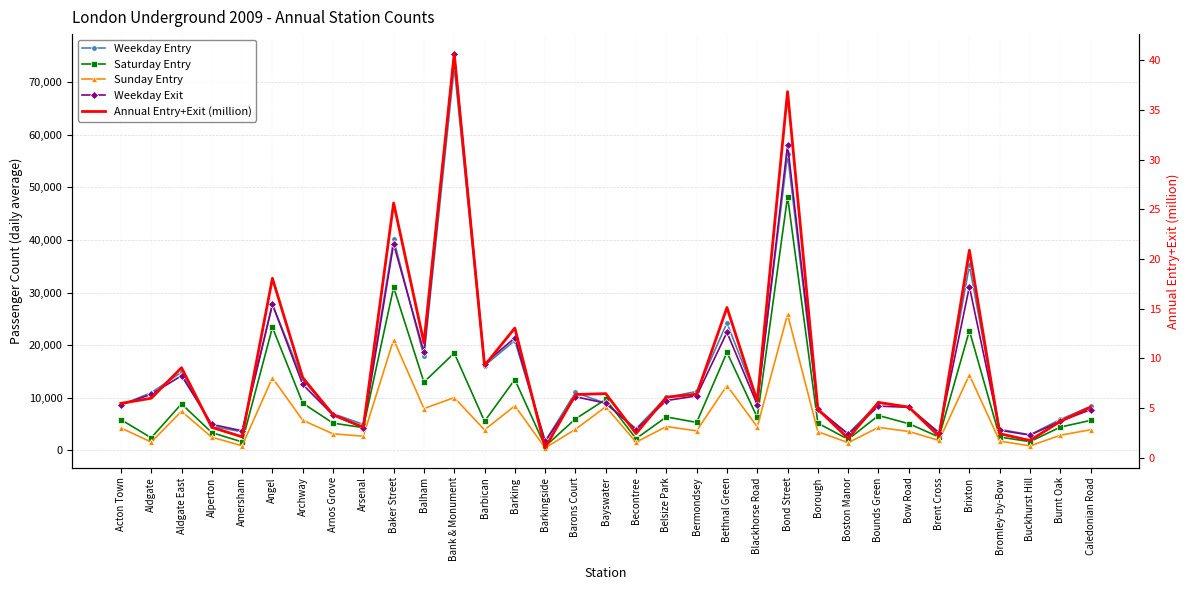

True or false: Sunday Entry has a value of 2662.0 at Arsenal.

True